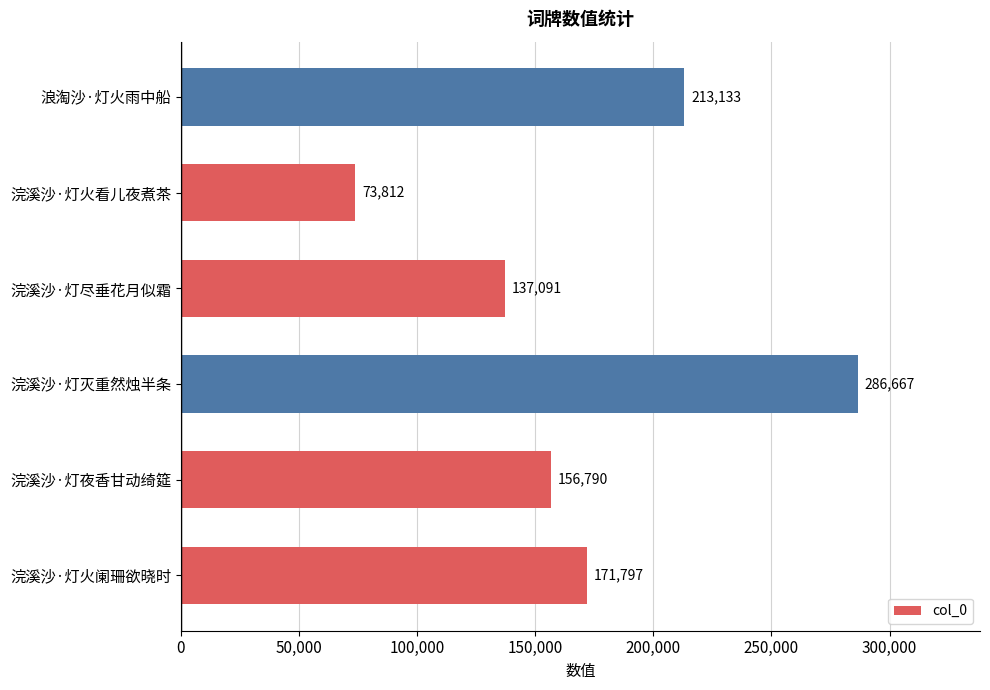

Does the chart contain stacked bars?

No